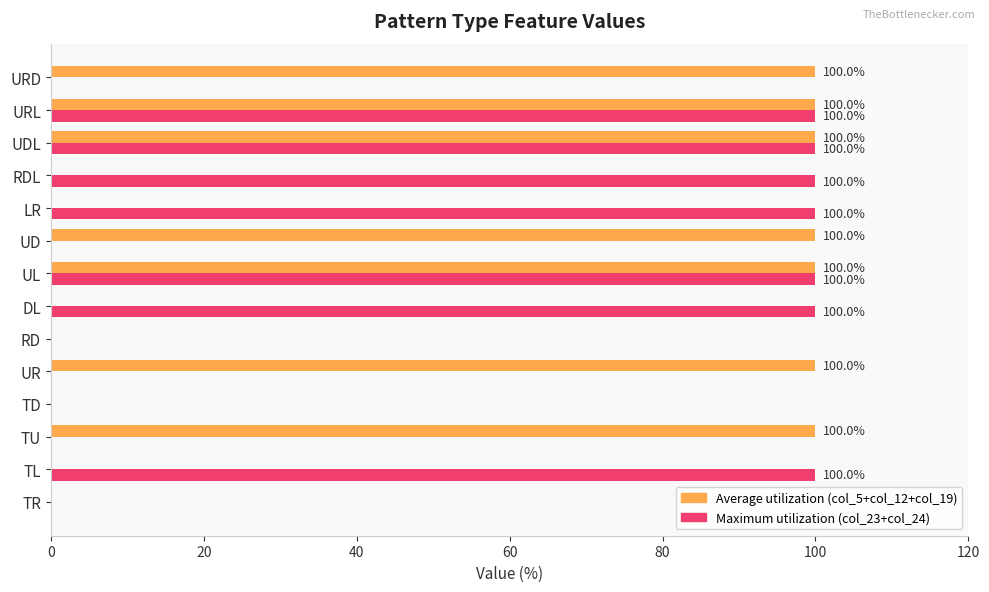

Between DL and UDL, which series saw the biggest shift?

Average utilization (col_5+col_12+col_19)